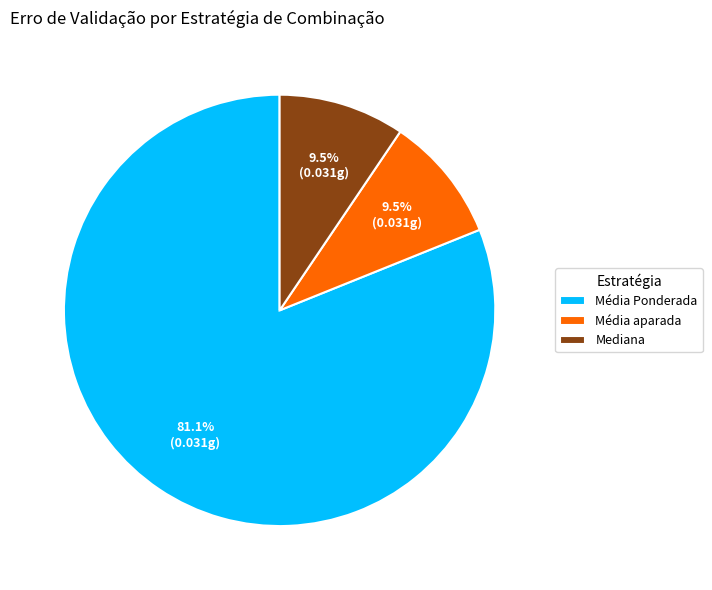

Does any single category account for the majority?

Yes